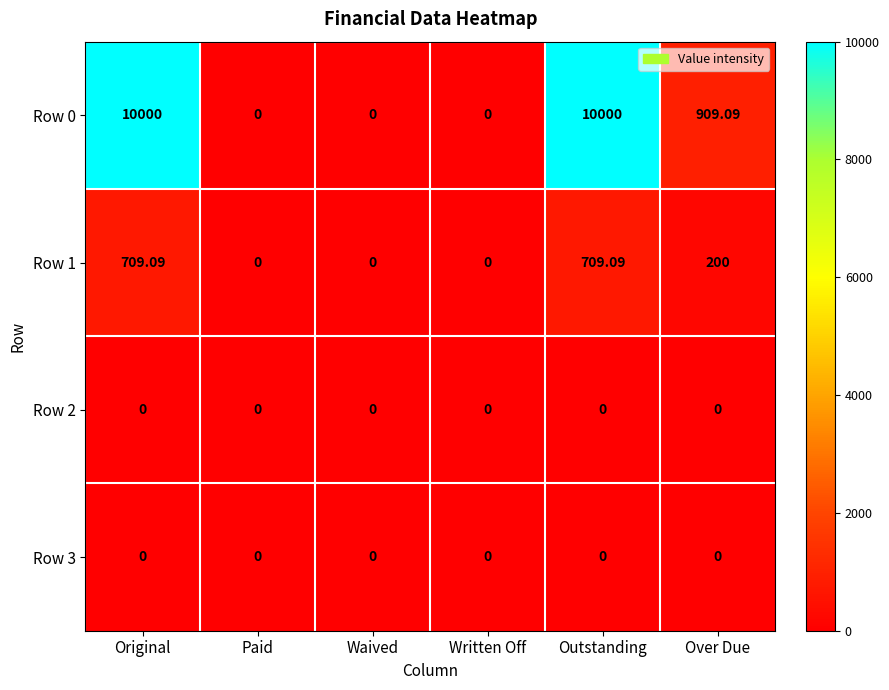

How many data points does each series have?

6